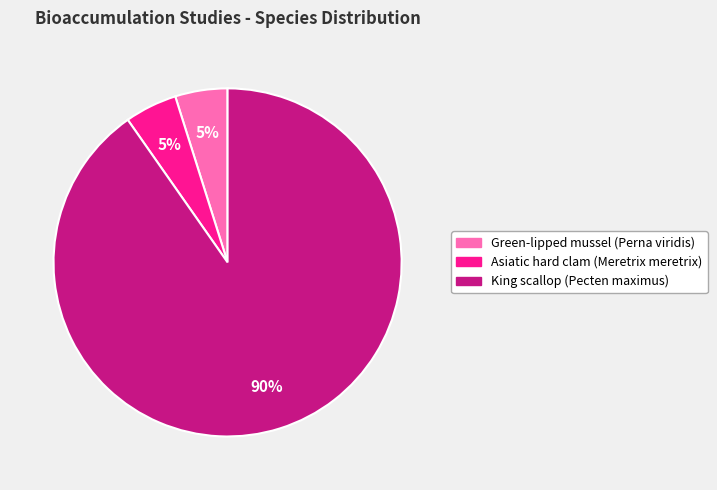

Do Green-lipped mussel (Perna viridis) and King scallop (Pecten maximus) together represent more than half of the pie?

Yes